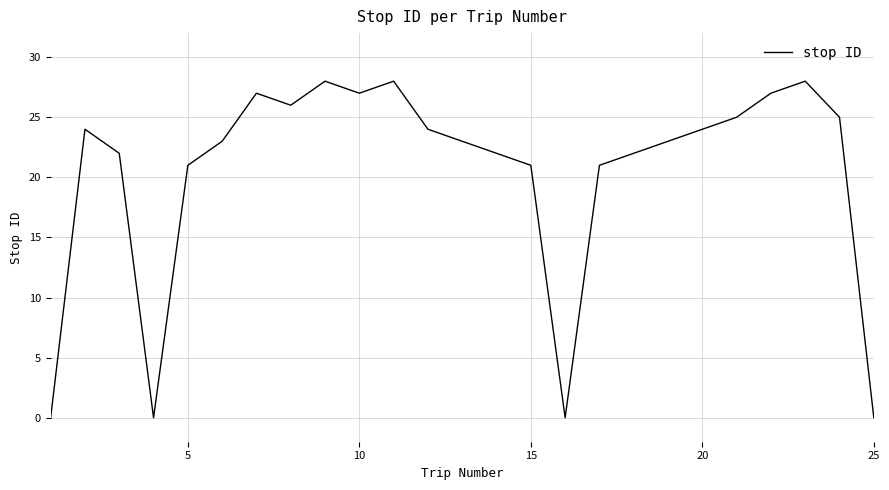

What is the greatest value displayed?

28